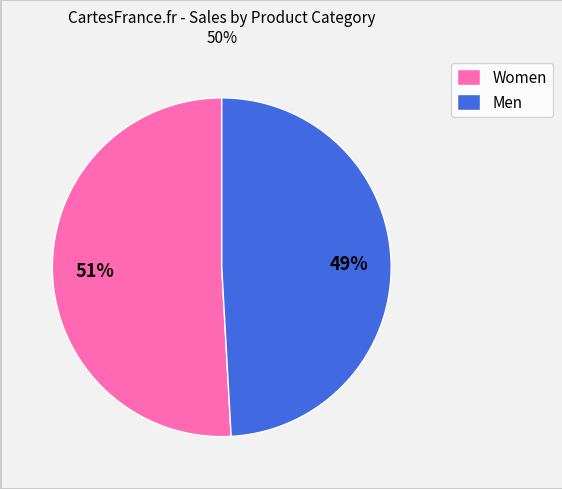

Between Women and Men, which is larger?

Women